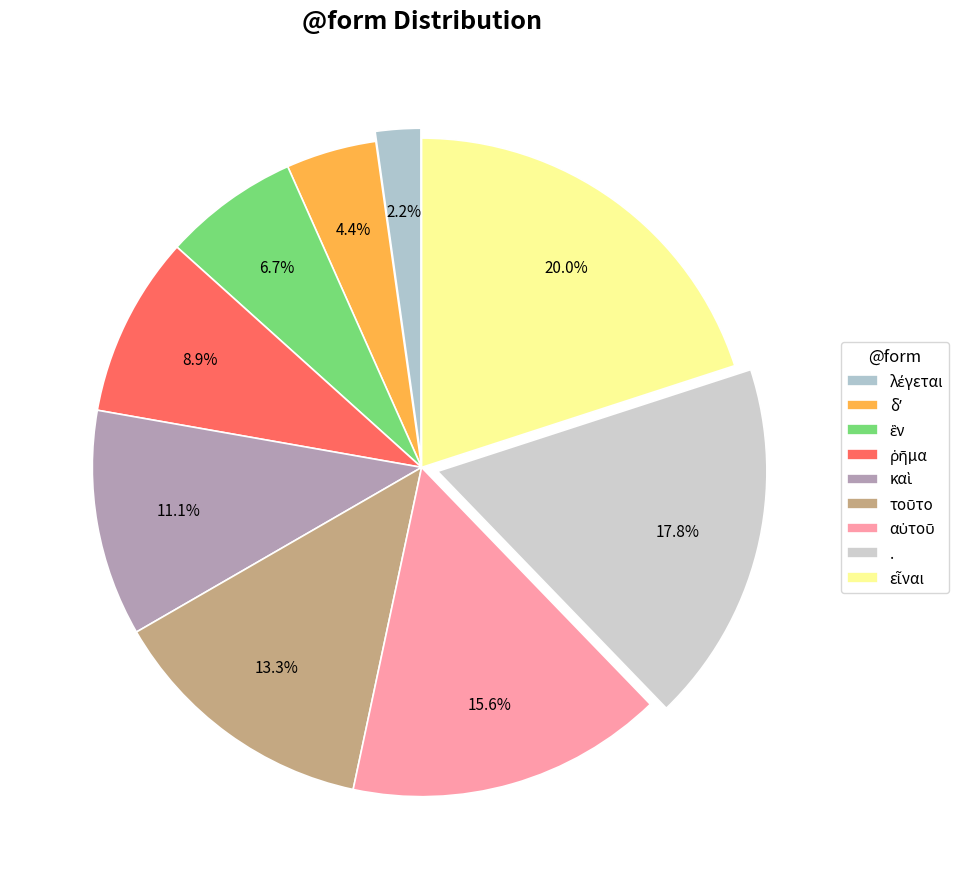

The δʼ slice represents 4% of the pie. True or false?

True